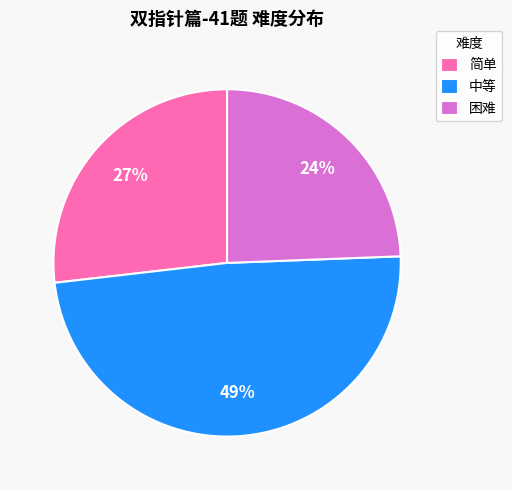

Which has a higher value, 中等 or 困难?

中等